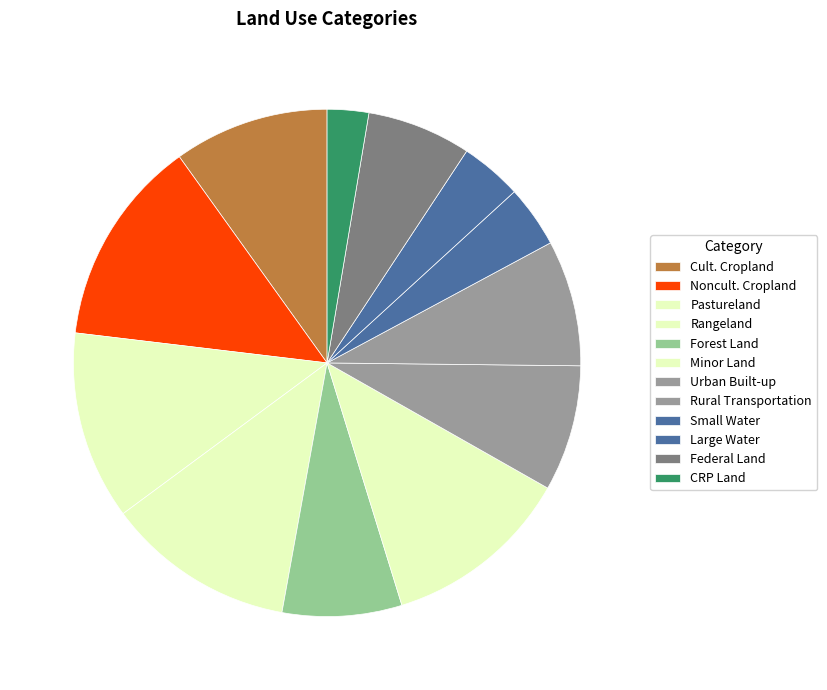

Does CRP Land account for over 50% of the chart?

No